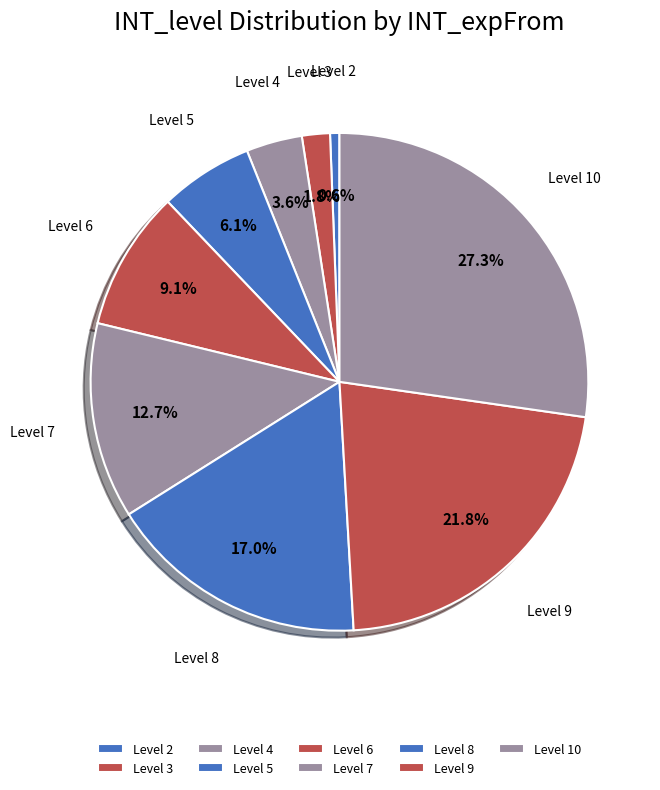

How many slices are in this pie chart?

9